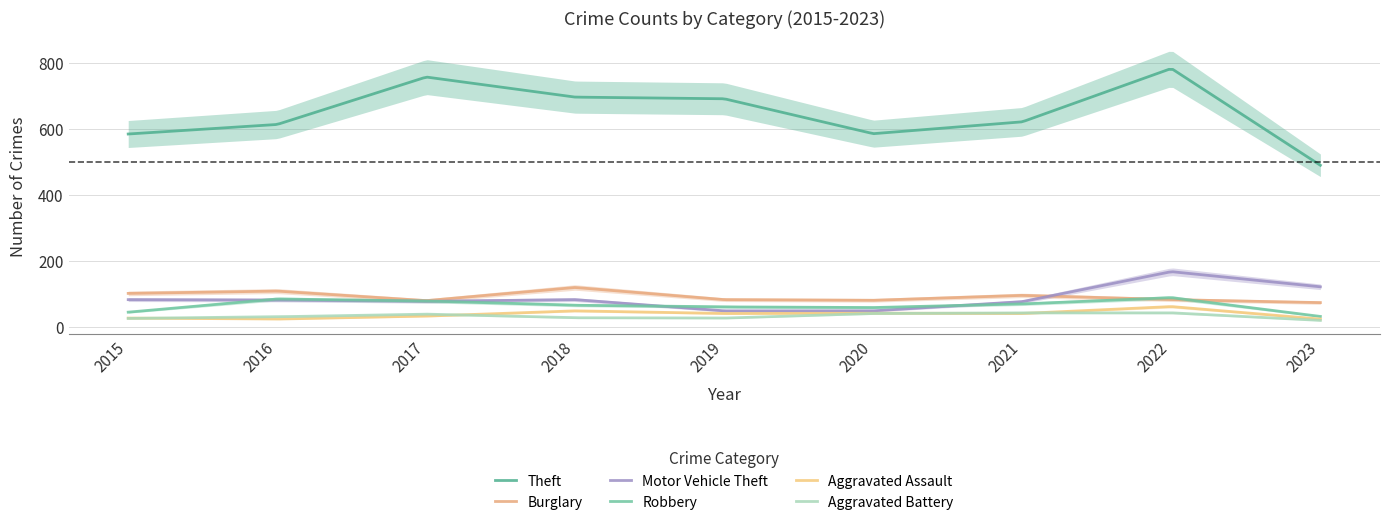

Does the chart display data point markers on the line(s)?

No